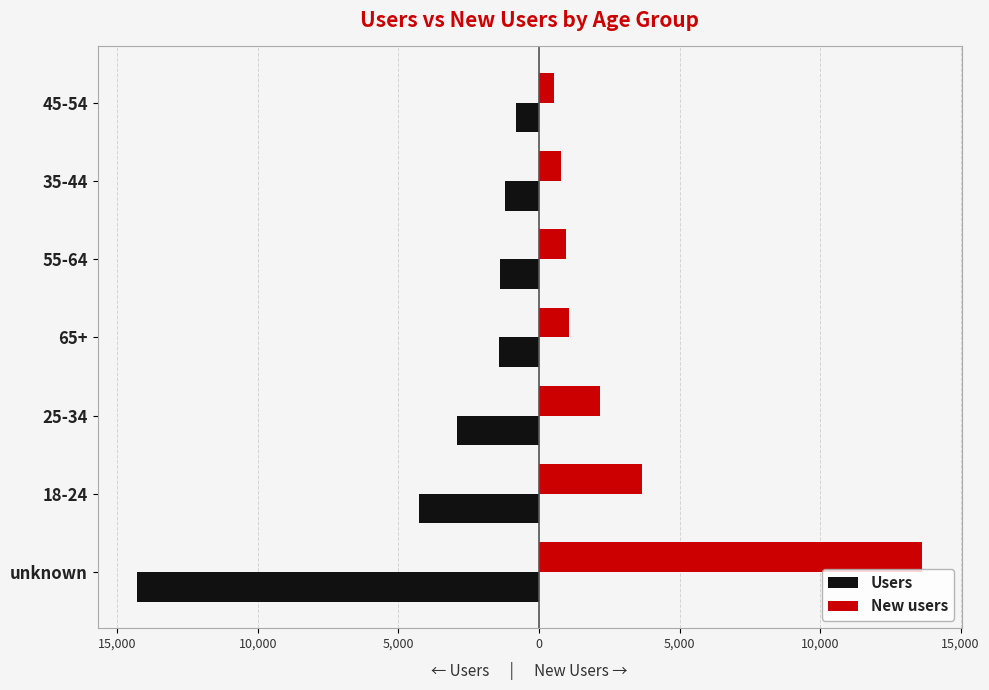

What are all the series names shown in the legend?

Users, New users